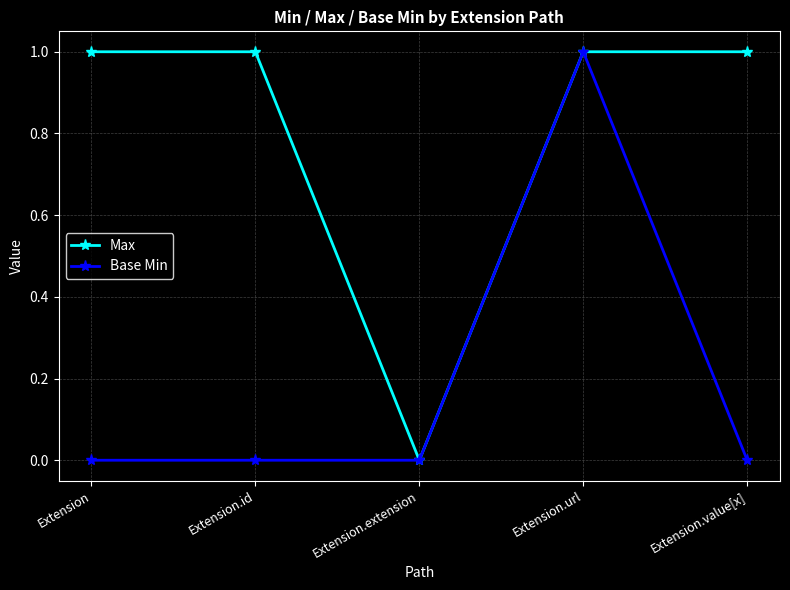

Which category has the highest value in the Base Min series?

Extension.url